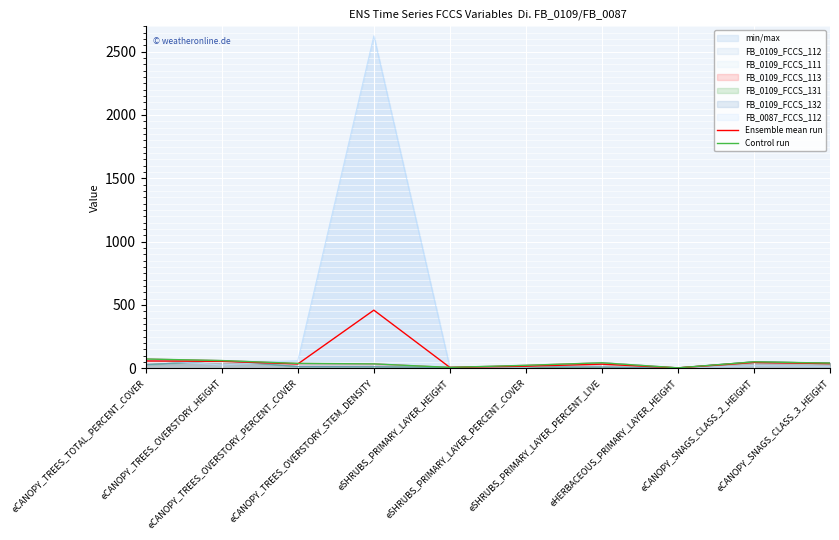

Reading right to left, list all the values displayed in this chart.

Ensemble mean run: eCANOPY_SNAGS_CLASS_3_HEIGHT=35.8	eCANOPY_SNAGS_CLASS_2_HEIGHT=45.0	eHERBACEOUS_PRIMARY_LAYER_HEIGHT=2.2	eSHRUBS_PRIMARY_LAYER_PERCENT_LIVE=31.6	eSHRUBS_PRIMARY_LAYER_PERCENT_COVER=15.6	eSHRUBS_PRIMARY_LAYER_HEIGHT=5.8	eCANOPY_TREES_OVERSTORY_STEM_DENSITY=458.1	eCANOPY_TREES_OVERSTORY_PERCENT_COVER=32.9	eCANOPY_TREES_OVERSTORY_HEIGHT=54.2	eCANOPY_TREES_TOTAL_PERCENT_COVER=56.8
Control run: eCANOPY_SNAGS_CLASS_3_HEIGHT=40.0	eCANOPY_SNAGS_CLASS_2_HEIGHT=50.0	eHERBACEOUS_PRIMARY_LAYER_HEIGHT=2.5	eSHRUBS_PRIMARY_LAYER_PERCENT_LIVE=42.5	eSHRUBS_PRIMARY_LAYER_PERCENT_COVER=22.5	eSHRUBS_PRIMARY_LAYER_HEIGHT=6.0	eCANOPY_TREES_OVERSTORY_STEM_DENSITY=33.8	eCANOPY_TREES_OVERSTORY_PERCENT_COVER=37.5	eCANOPY_TREES_OVERSTORY_HEIGHT=60.0	eCANOPY_TREES_TOTAL_PERCENT_COVER=72.2